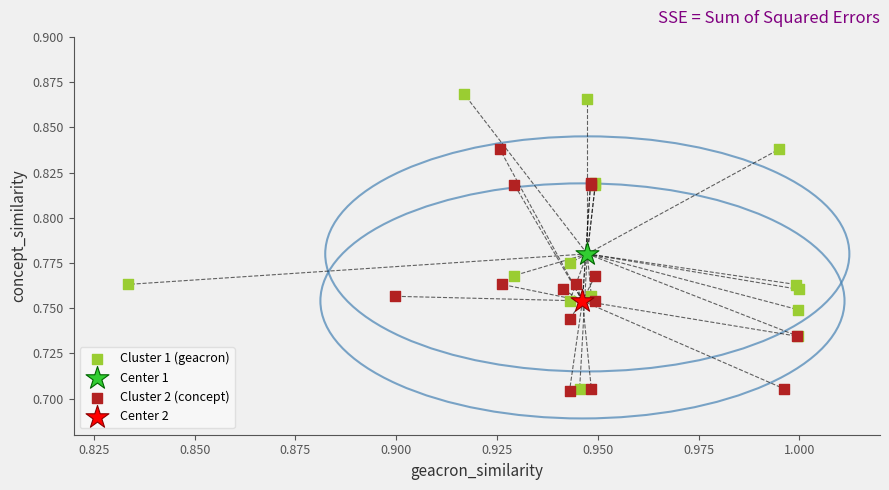

Which series reaches the maximum Y coordinate?

Cluster 1 (geacron)